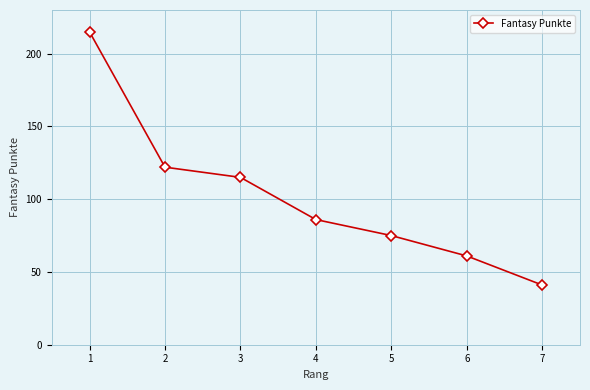

Between 6 and 1, which is larger?

1